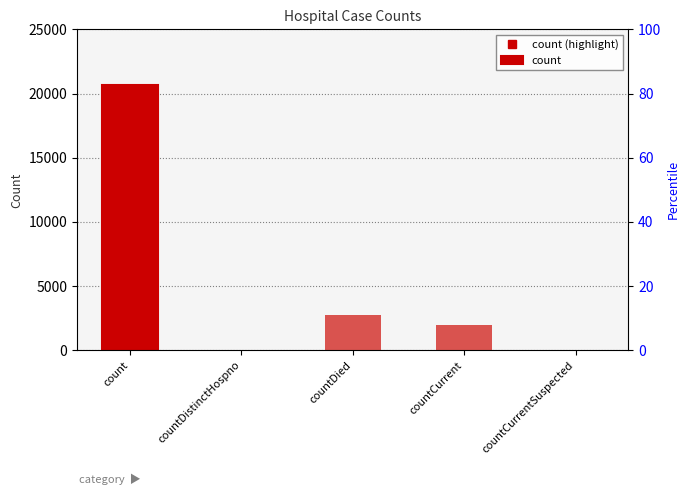

How many bars are there in total?

5